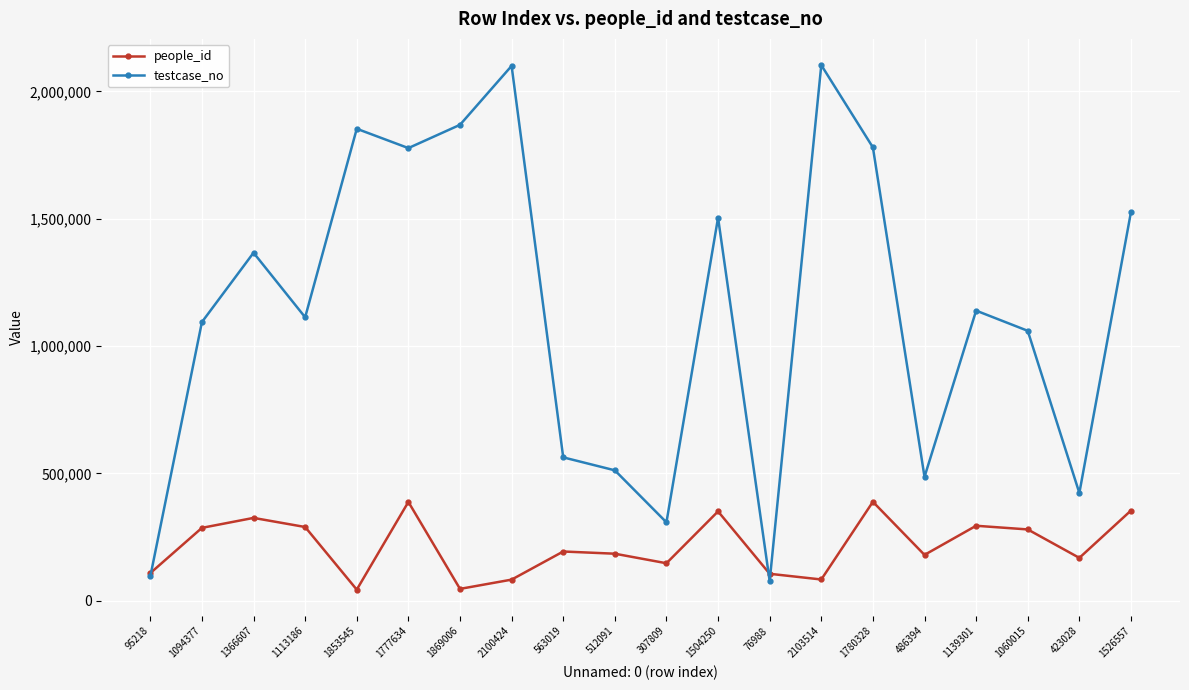

How many distinct data groups are displayed?

2